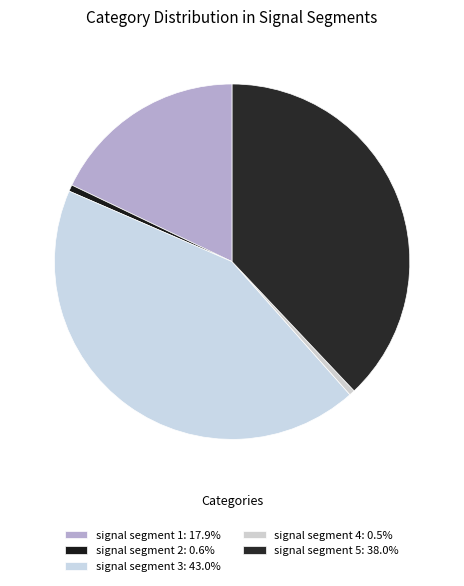

Count the number of slices in the pie.

5